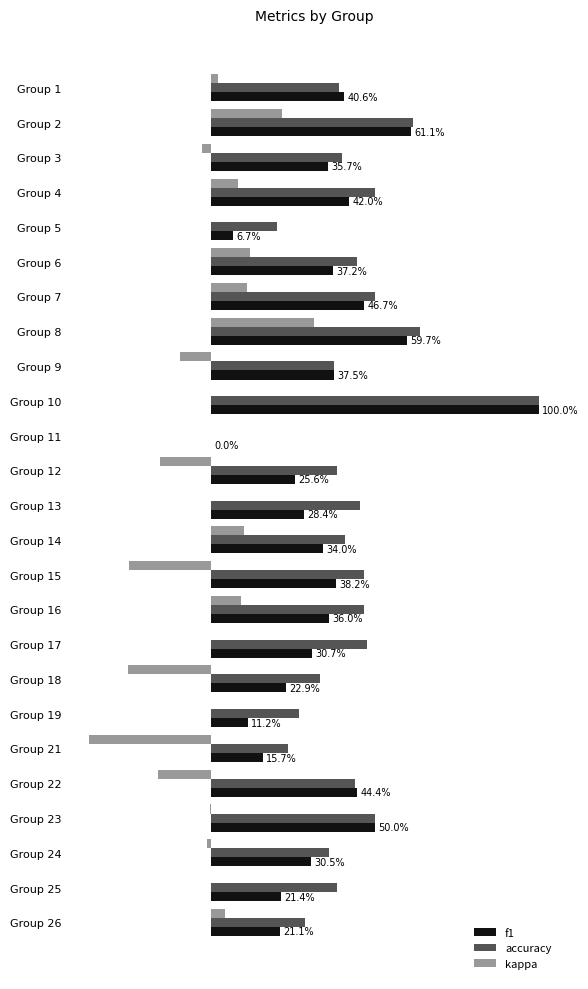

What are all the series names shown in the legend?

f1, accuracy, kappa